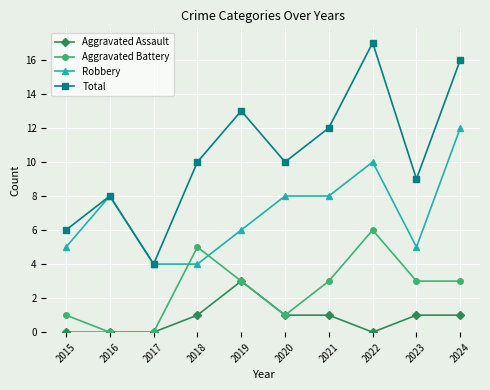

Rank the series by their maximum value, from lowest to highest.

Aggravated Assault, Aggravated Battery, Robbery, Total